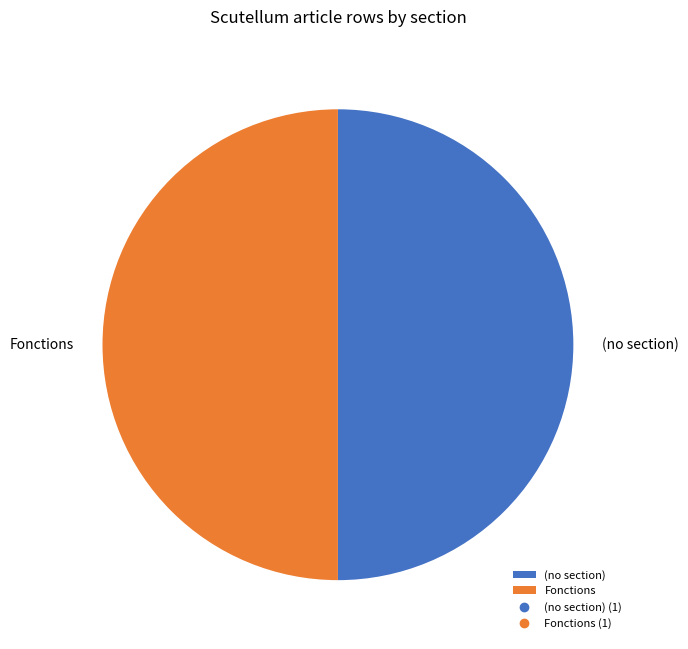

Is it true that Fonctions is 50% of the pie?

True